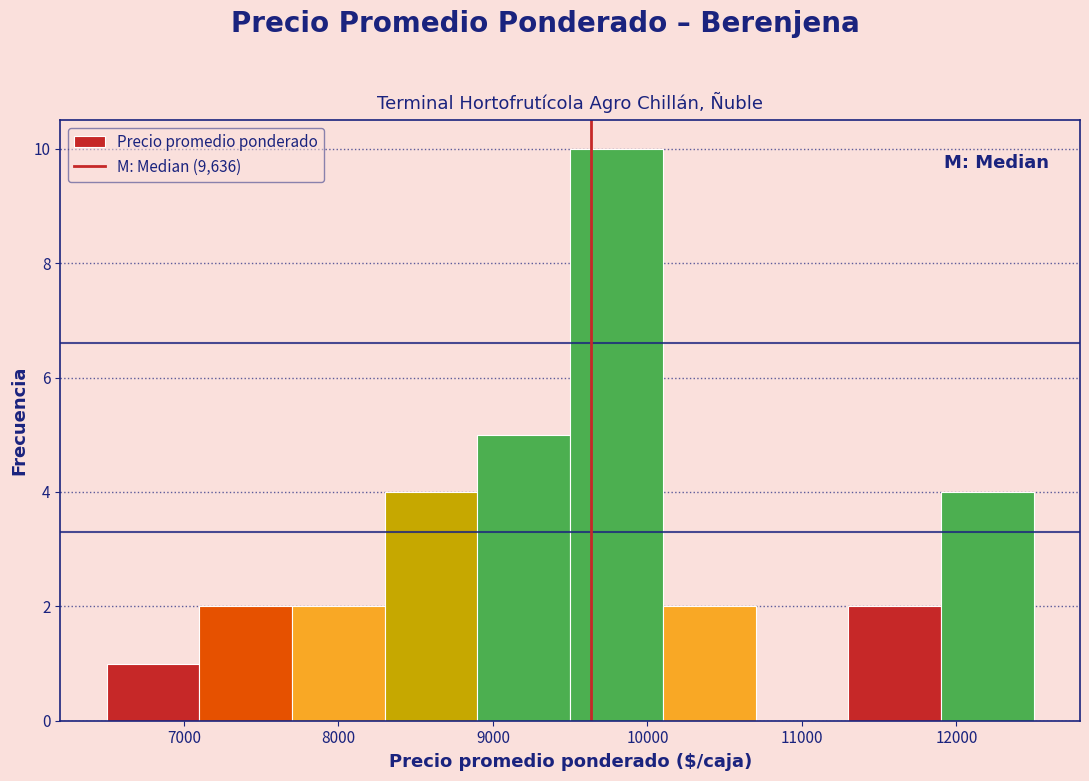

Reading left to right, list every bar in this chart as the range it spans on the x-axis followed by its height. The values are not printed on the chart, so give them approximately, as read against the axis.

6500 to 7100: 1
7100 to 7700: 2
7700 to 8300: 2
8300 to 8900: 4
8900 to 9500: 5
9500 to 10100: 10
10100 to 10700: 2
10700 to 11300: 0
11300 to 11900: 2
11900 to 12500: 4